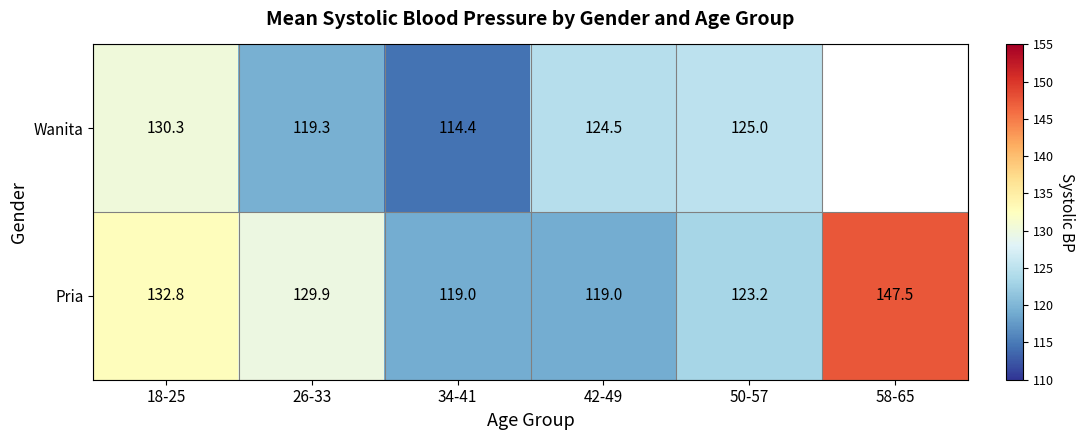

At which category is the sum across all series the highest?

18-25